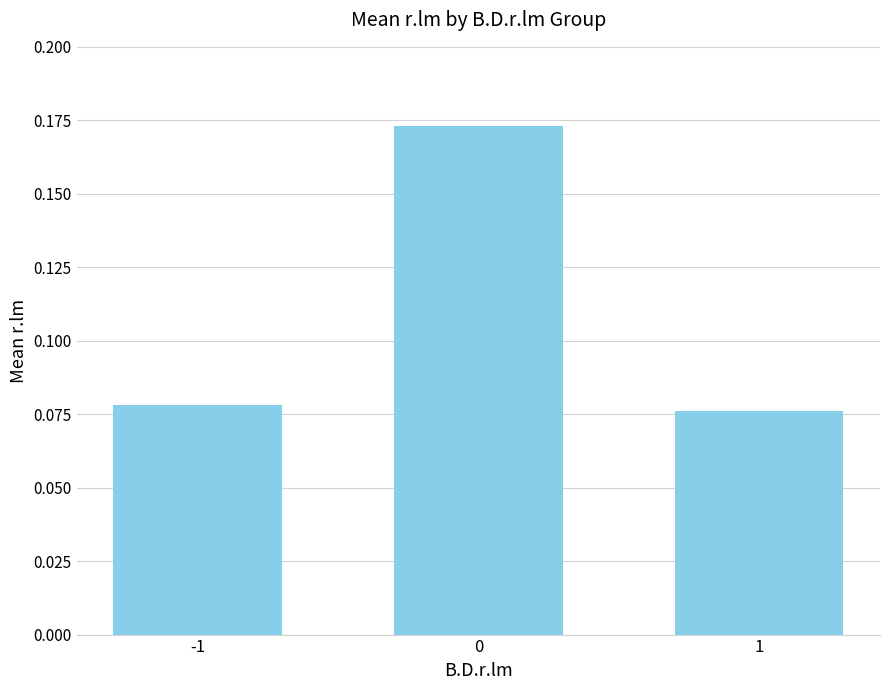

Count the values in the range 0 to 1.

3